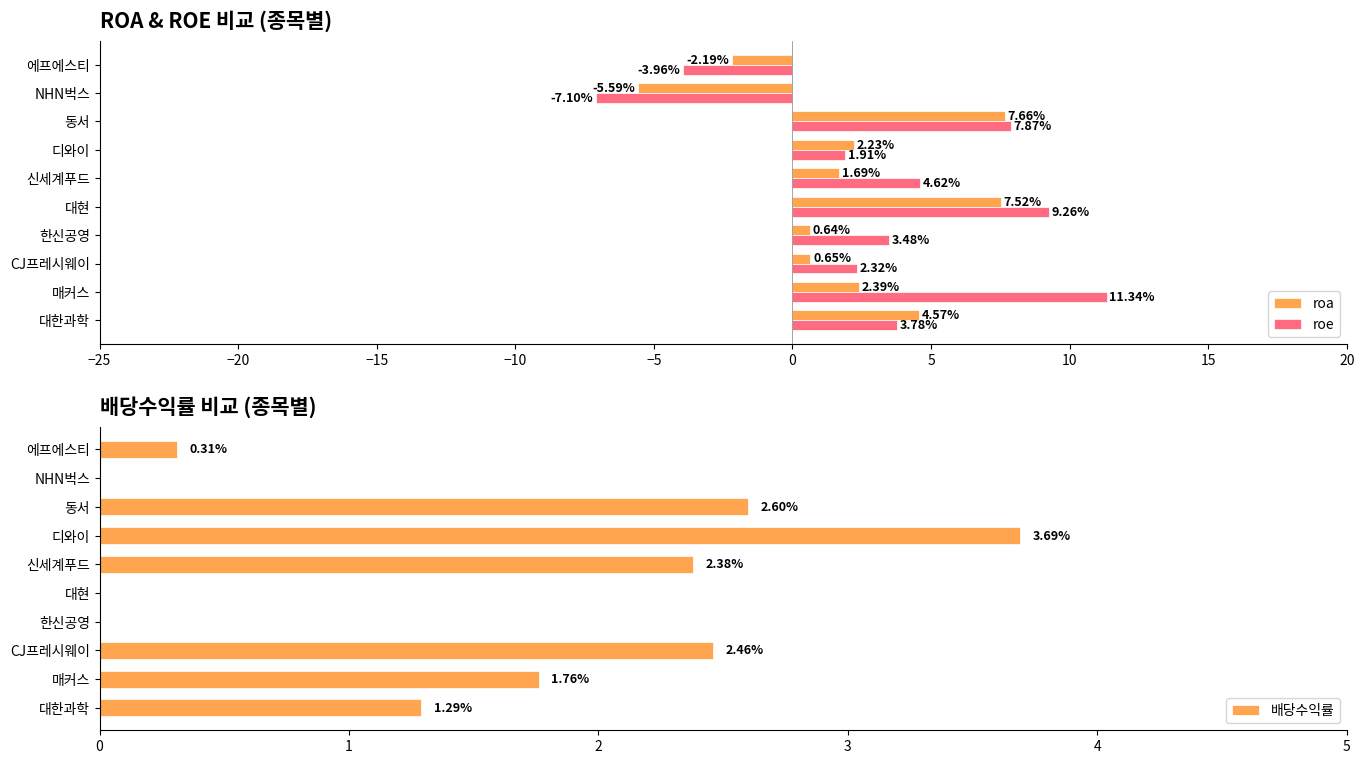

Reading left to right, list all the values displayed in this chart.

roa: 4.6	2.4	0.7	0.6	7.5	1.7	2.2	7.7	-5.6	-2.2
roe: 3.8	11.3	2.3	3.5	9.3	4.6	1.9	7.9	-7.1	-4.0
배당수익률: 1.3	1.8	2.5	0.0	0.0	2.4	3.7	2.6	0.0	0.3